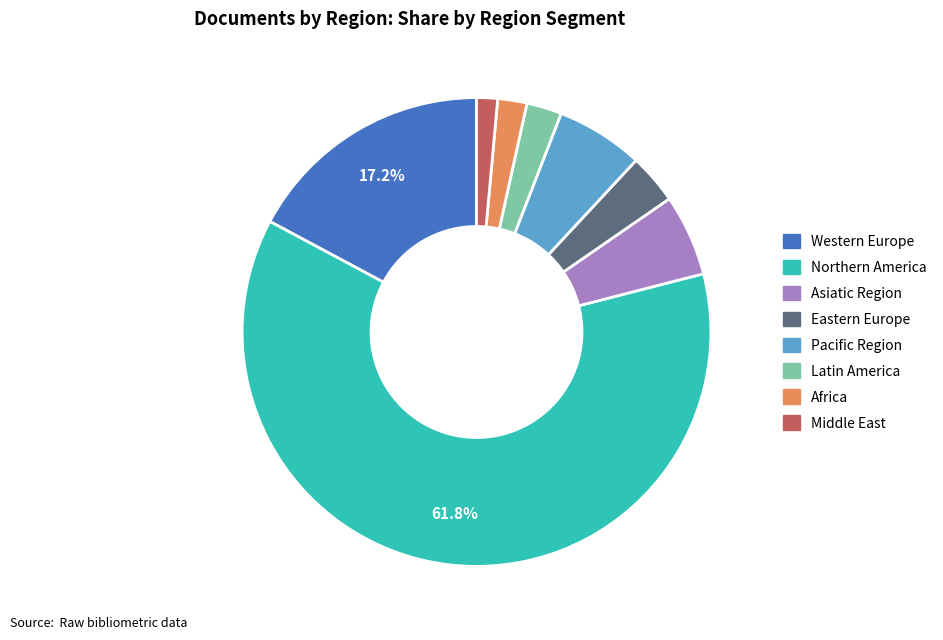

Does Eastern Europe represent more than half of the total?

No